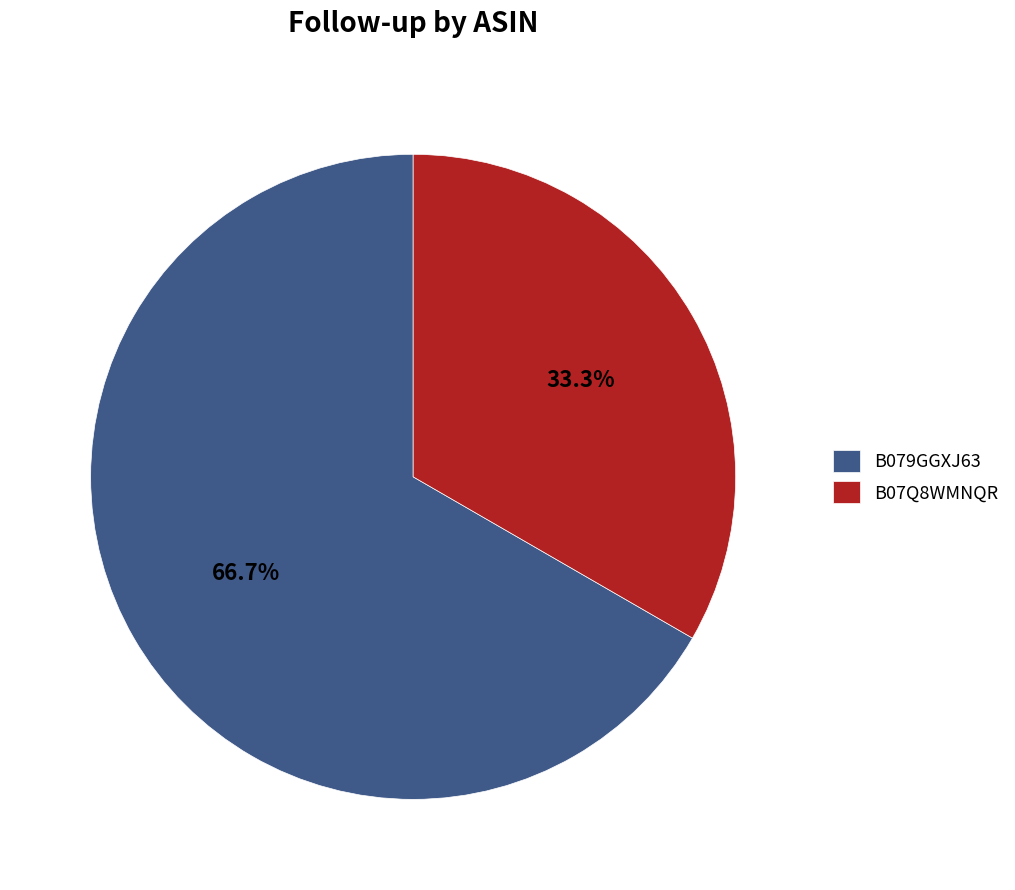

Rank the categories by value from highest to lowest.

B079GGXJ63, B07Q8WMNQR